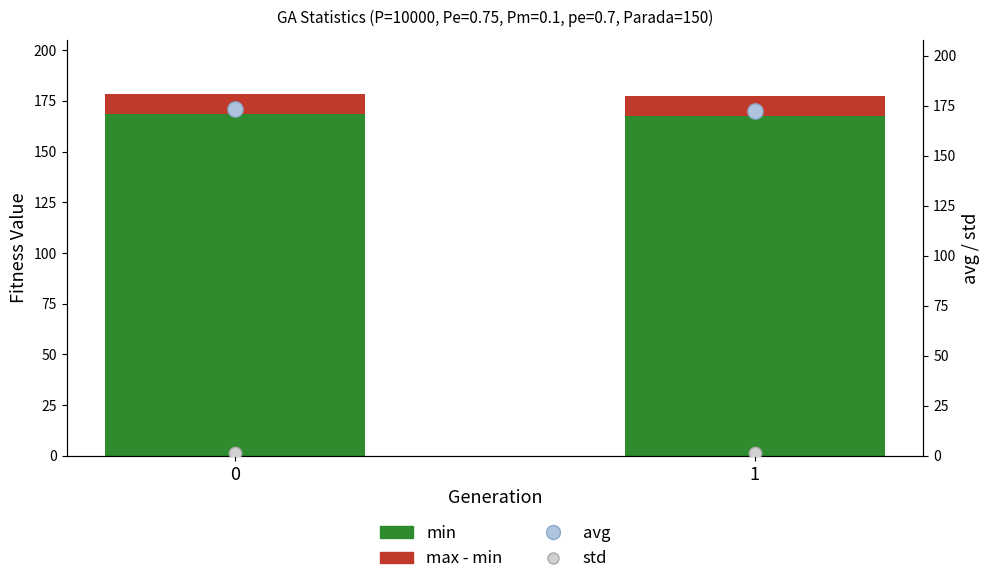

Which series has the widest spread of Y values?

min